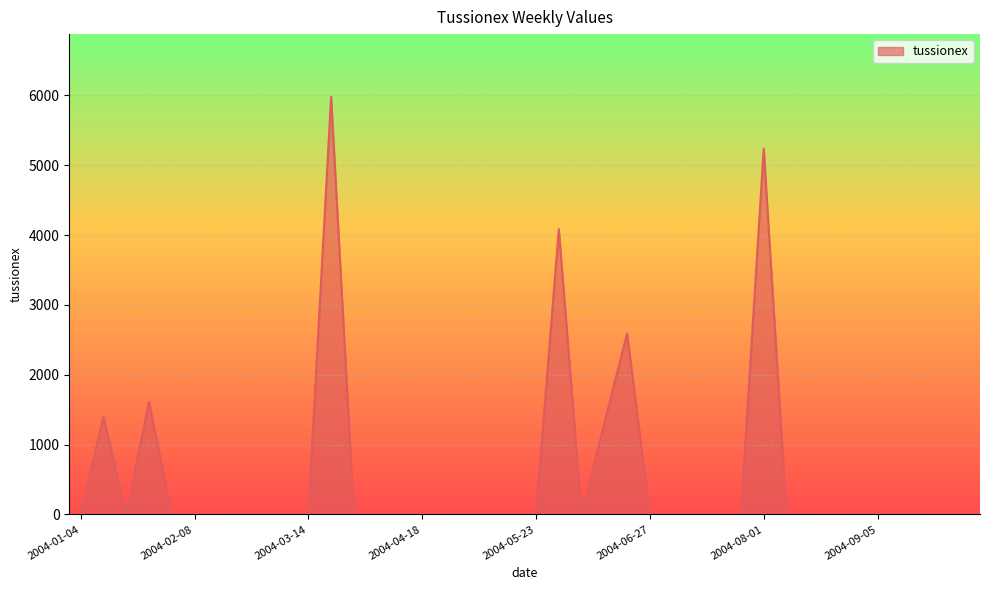

What is the greatest value displayed?

5980.3